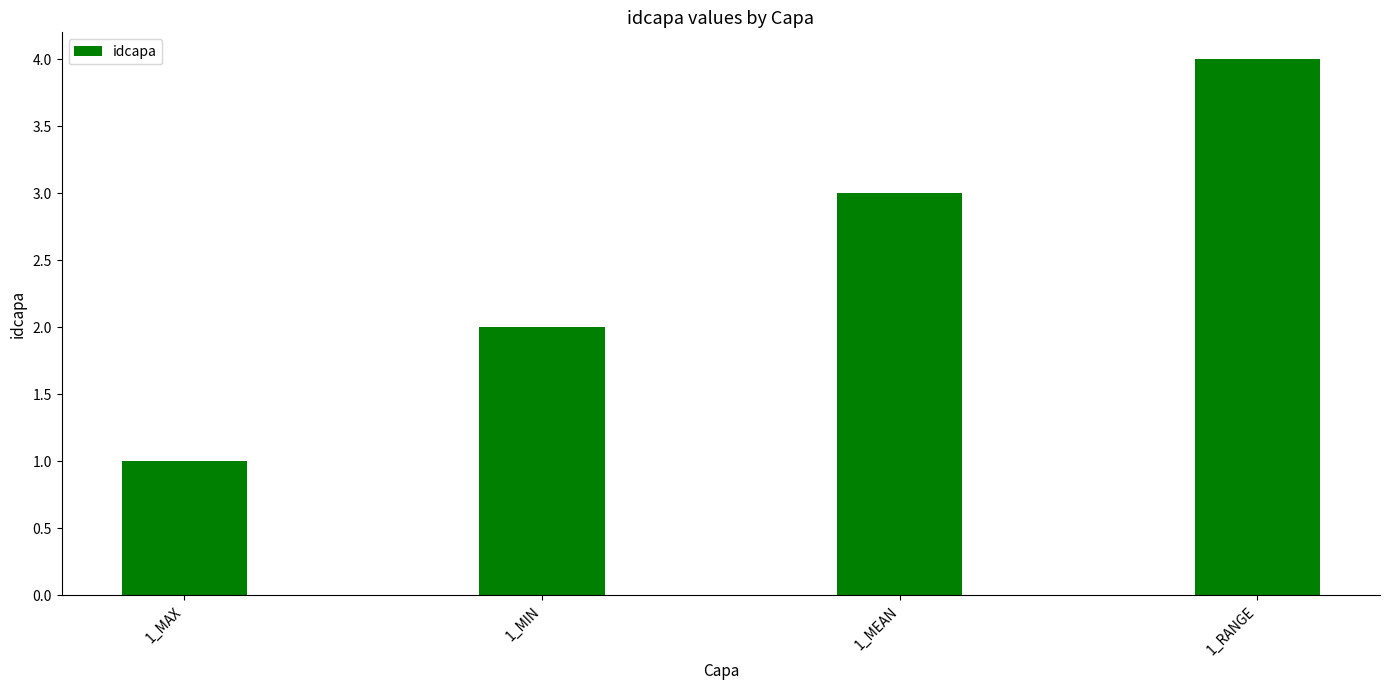

What position from the left is 1_MEAN?

3